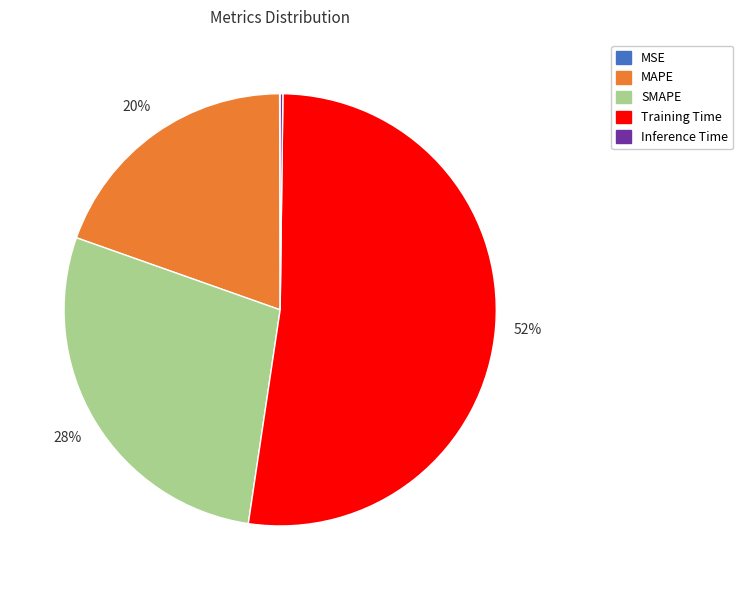

Which category accounts for the majority?

Training Time